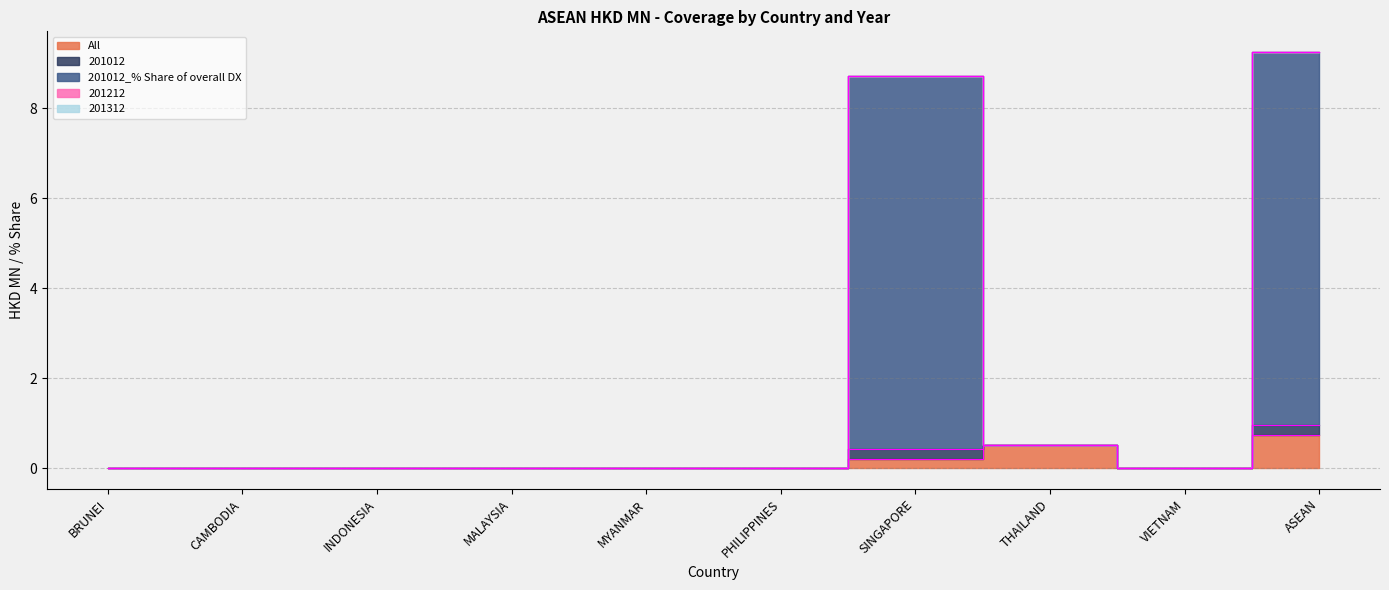

Where is the first local minimum for 201012?

MYANMAR